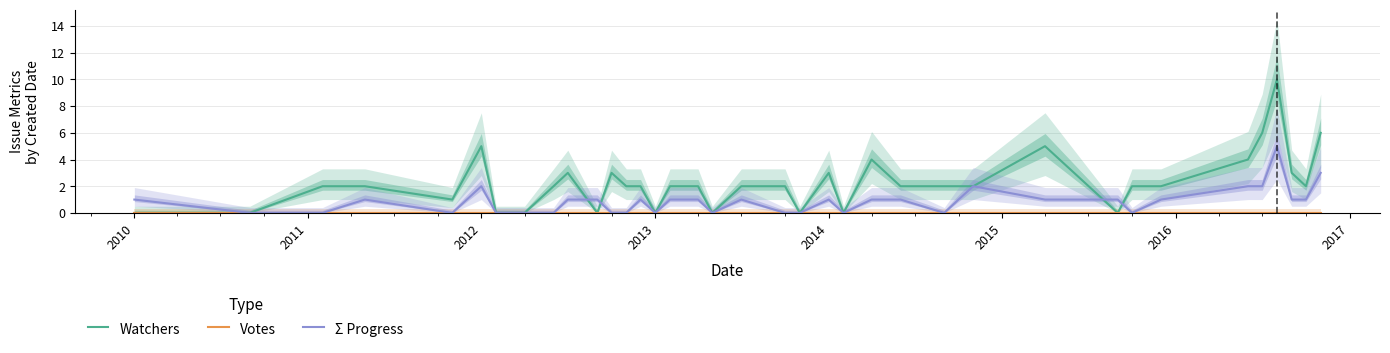

Is this an area chart (filled region under the line)?

No